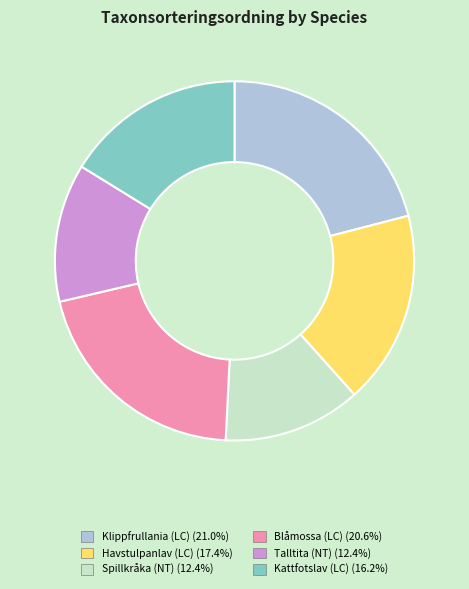

Is the sum of Talltita (NT) and Havstulpanlav (LC) greater than half?

No